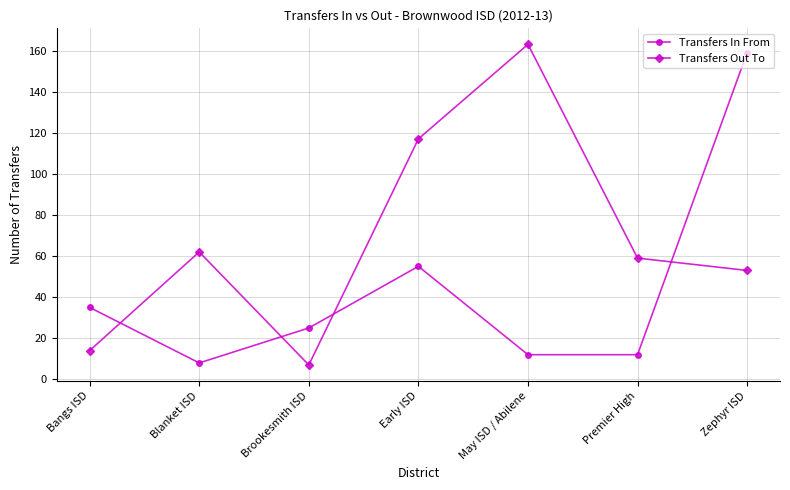

What position from the right is Premier High?

2